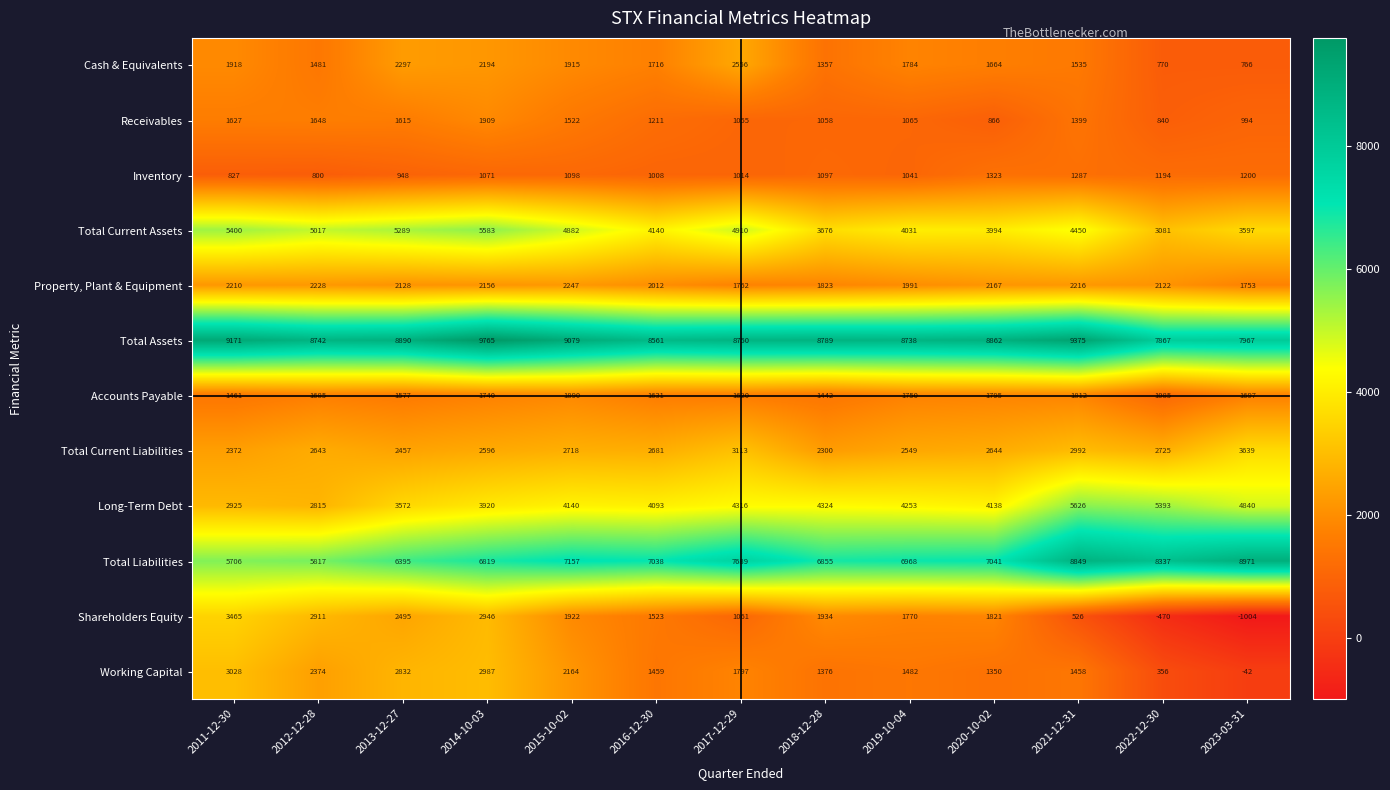

How many data points does each series have?

13